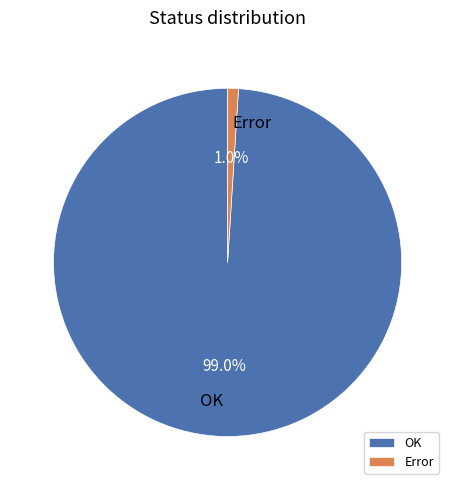

Approximately how many times larger is the value at OK compared to Error?

99.0